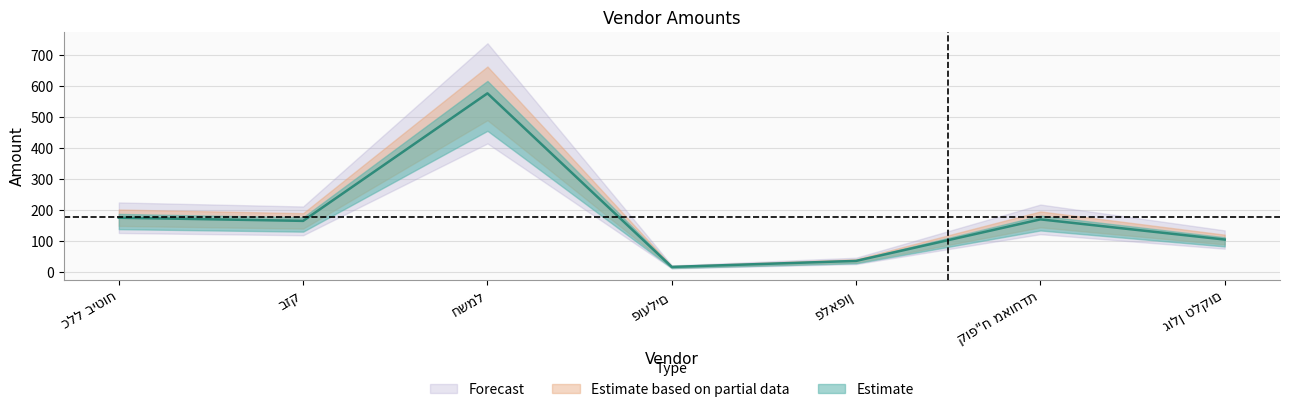

Reading left to right, extract all data points from this chart.

כלל ביטוח=176.0	בזק=165.8	חשמל=577.4	פועלים=17.2	פלאפון=36.6	קופ"ח מאוחדת=170.7	גולן טלקום=105.5